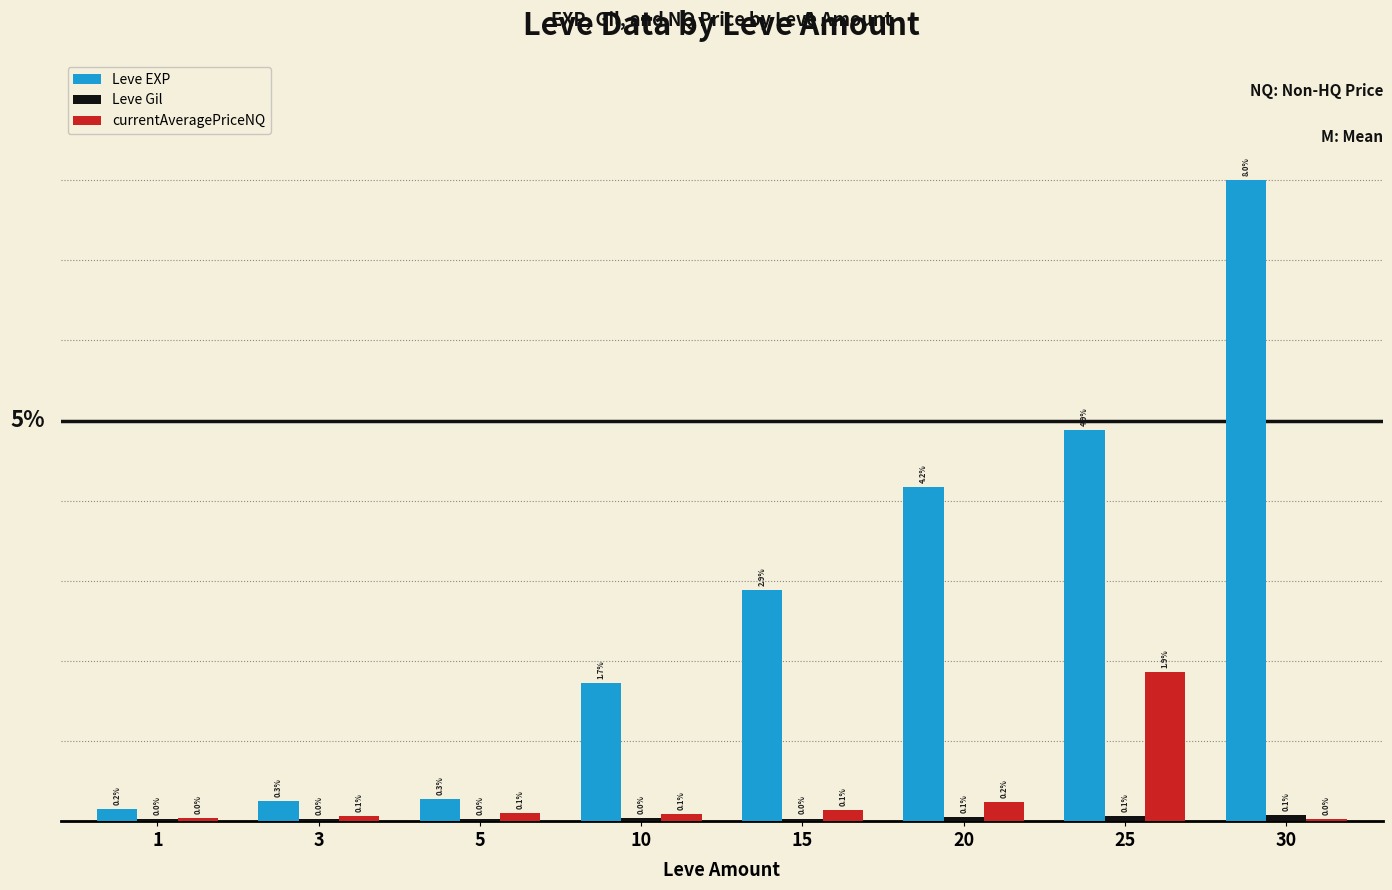

Which series has the largest total across all categories?

Leve EXP